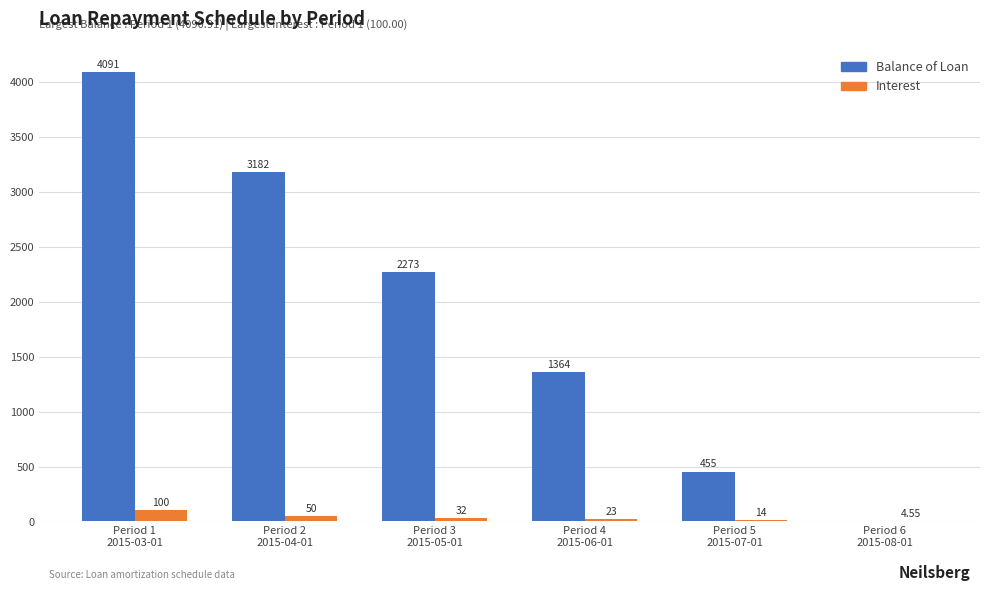

What is the average value of the Balance of Loan series?

1893.9